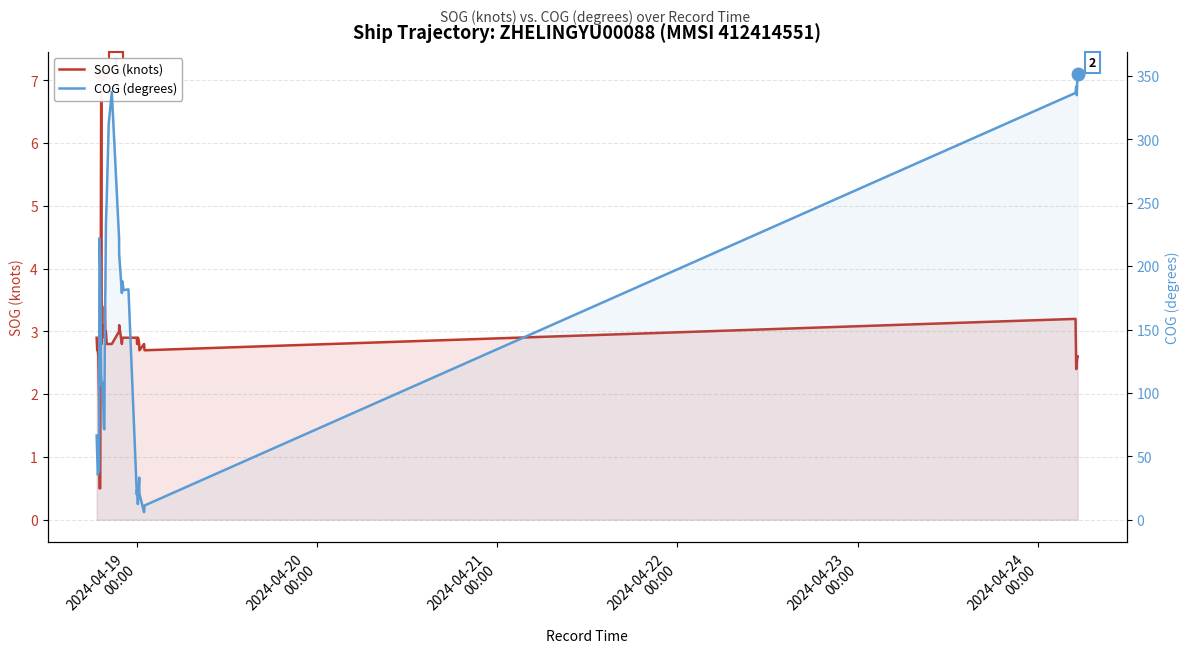

Rank the series by their average value, from lowest to highest.

SOG (knots), COG (degrees)